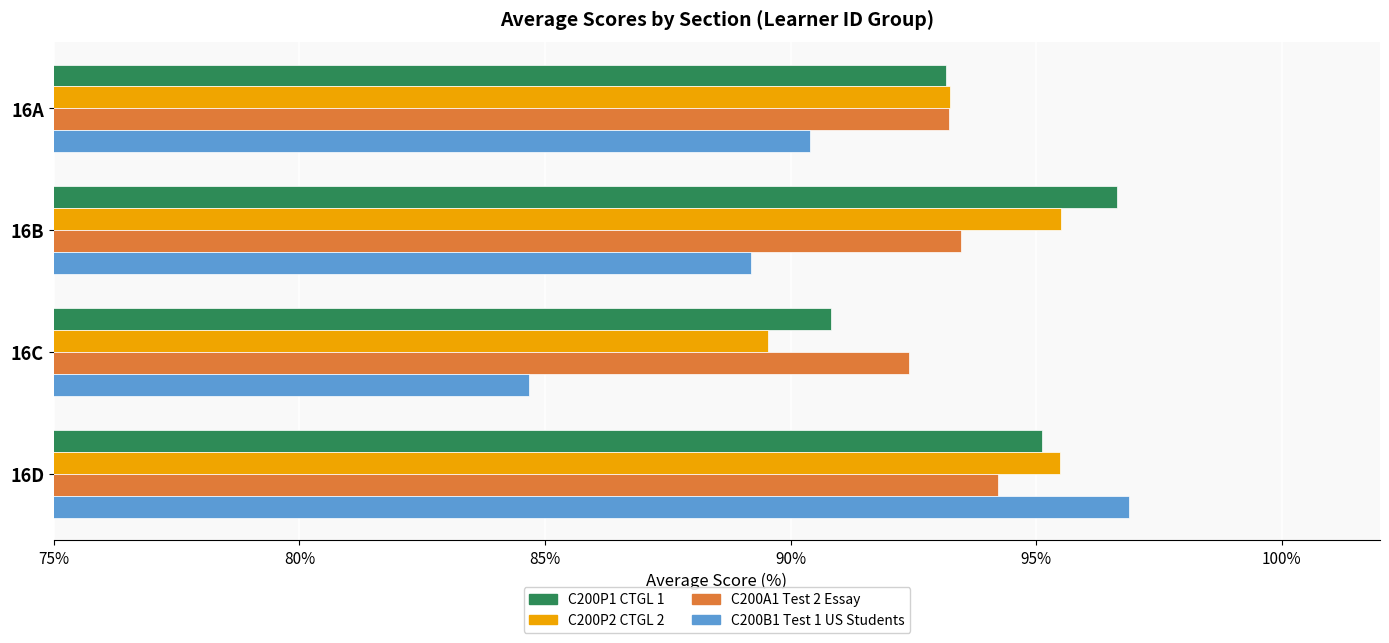

At which category is the sum across all series the highest?

16D